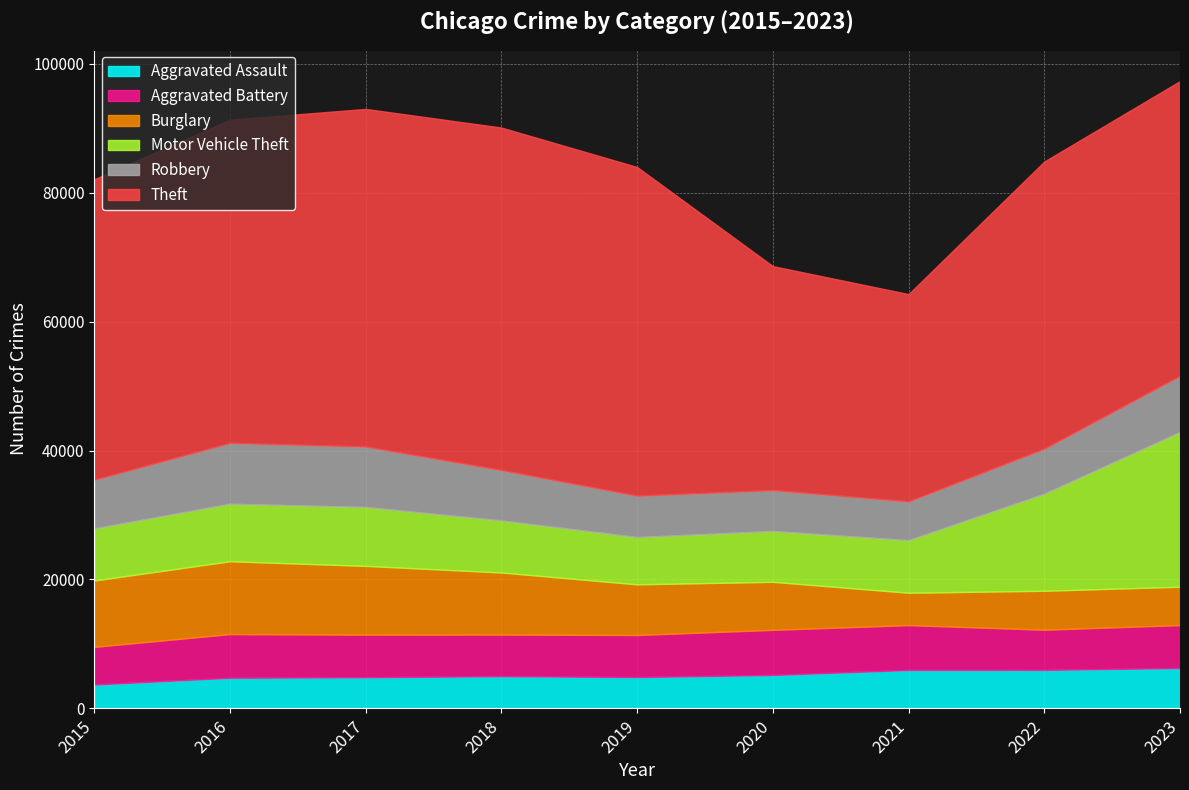

Count the number of data series in this chart.

6